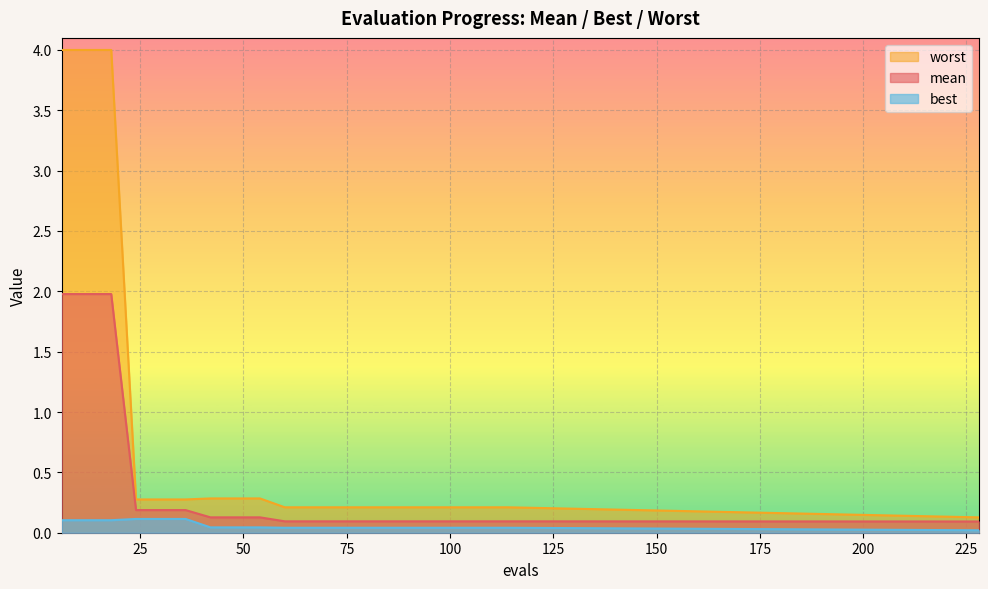

True or false: best and worst intersect in this chart.

False